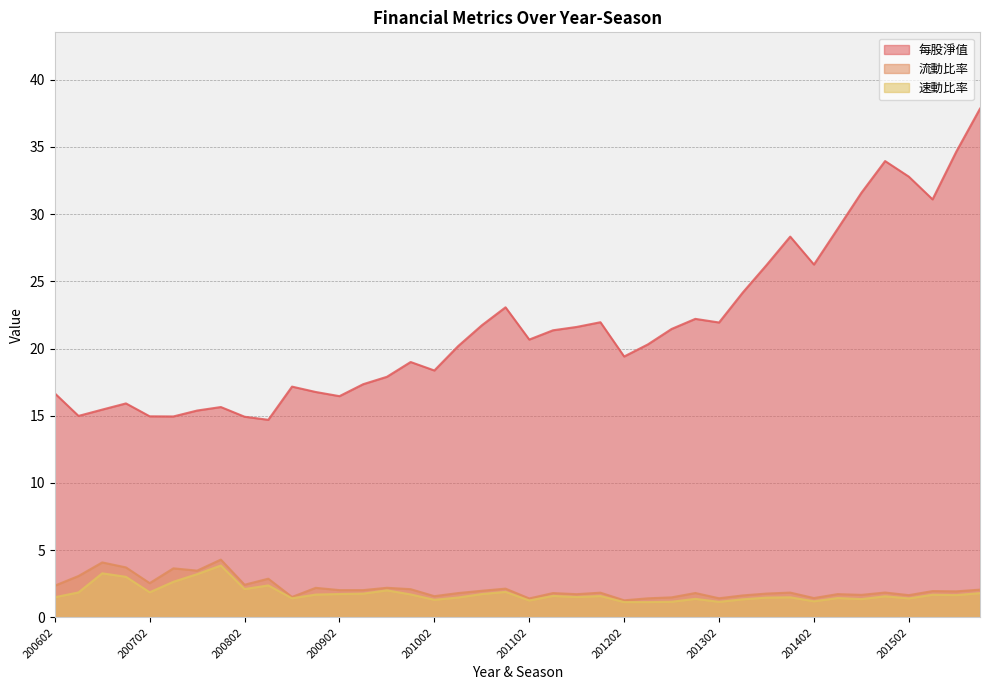

True or false: 每股淨值 and 流動比率 intersect in this chart.

False